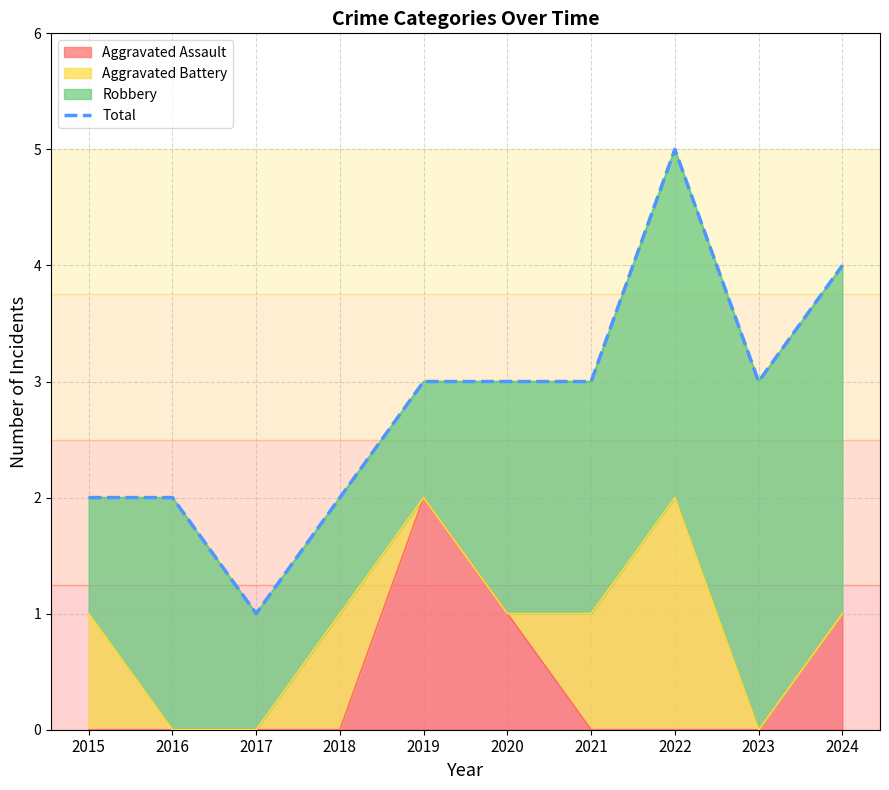

The chart shows a value of 5 at 2023. True or false?

False